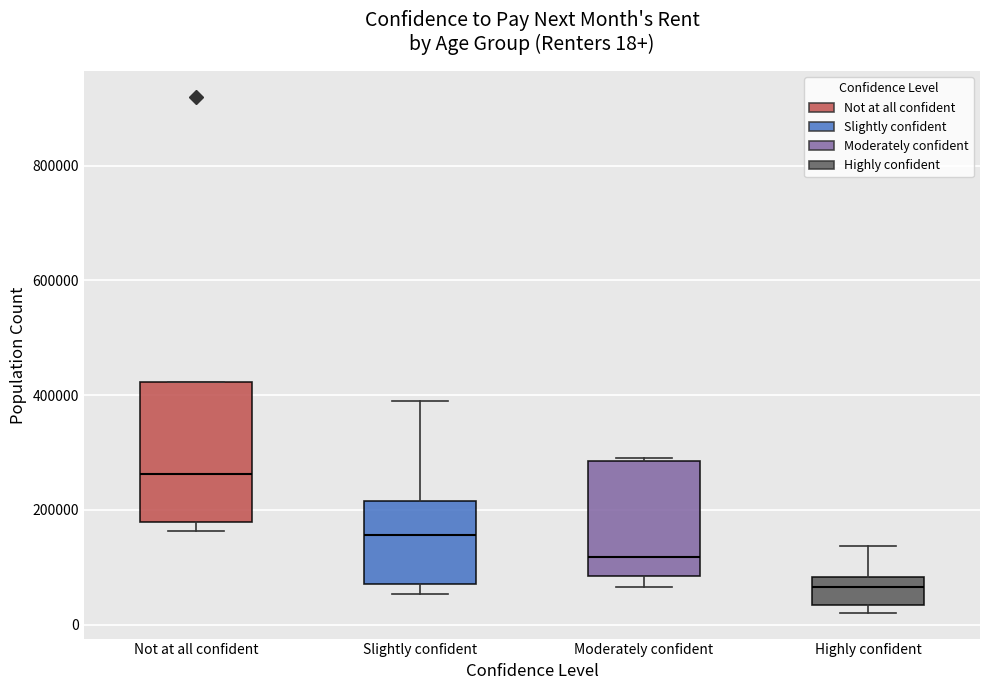

Which box has the highest median line?

Not at all confident